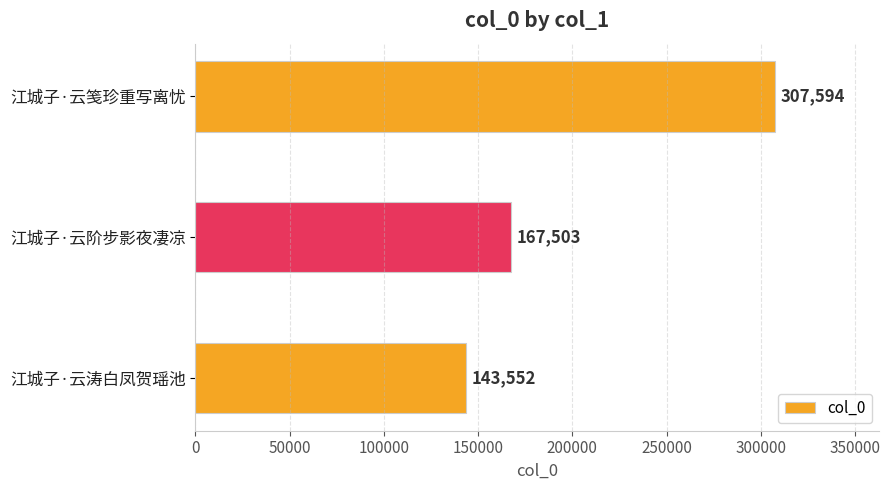

How many values are between 143552 and 307594?

3